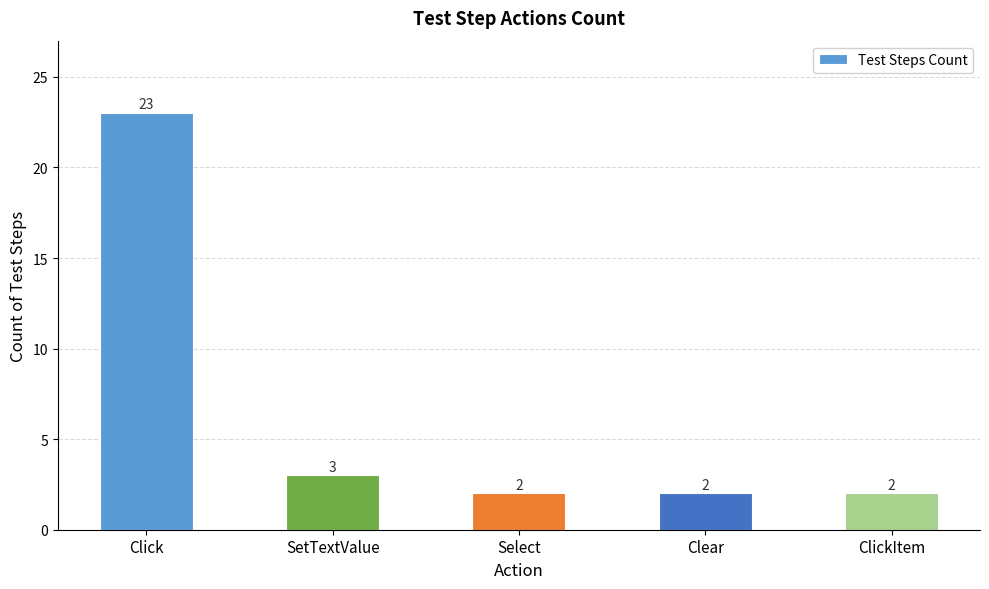

Between SetTextValue and ClickItem, which is larger?

SetTextValue